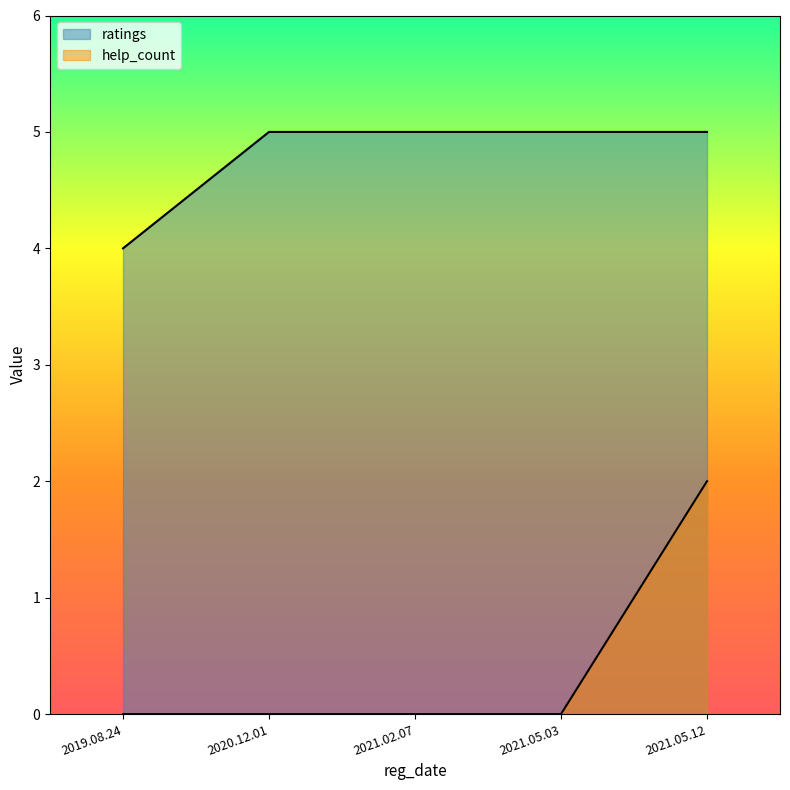

True or false: ratings and help_count cross at least once.

False